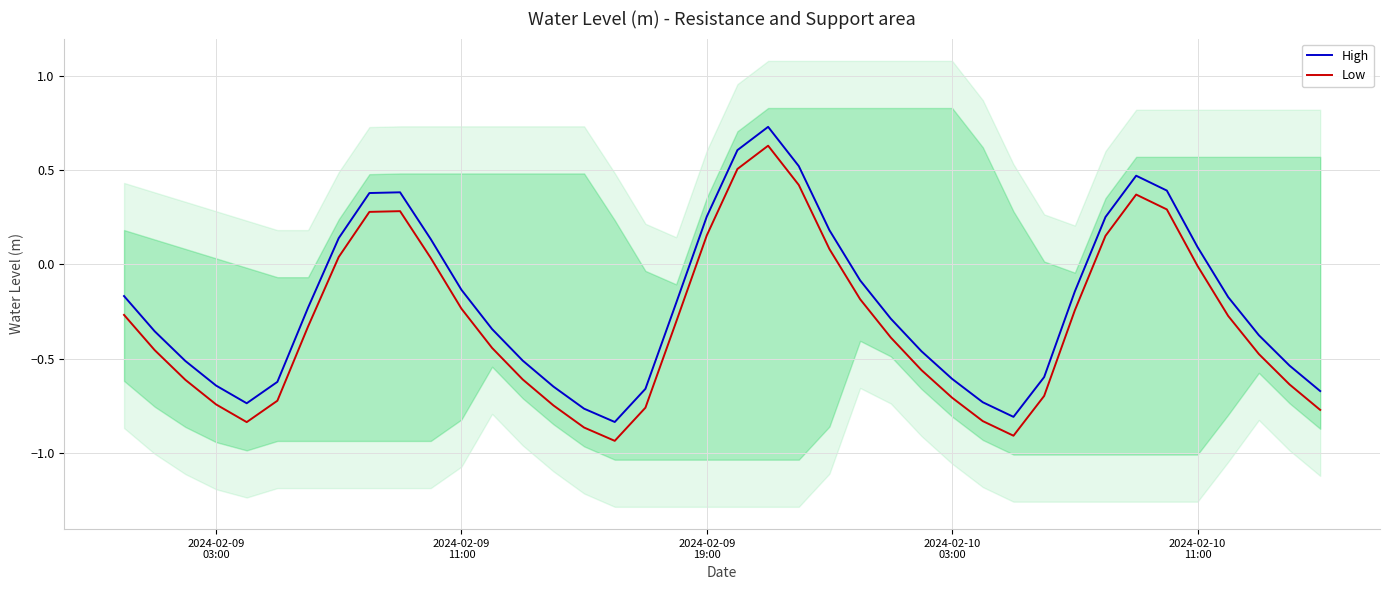

Reading left to right, extract all data points from this chart.

High: -0.2	-0.4	-0.5	-0.6	-0.7	-0.6	-0.2	0.1	0.4	0.4	0.1	-0.1	-0.3	-0.5	-0.6	-0.8	-0.8	-0.7	-0.2	0.3	0.6	0.7	0.5	0.2	-0.1	-0.3	-0.5	-0.6	-0.7	-0.8	-0.6	-0.1	0.3	0.5	0.4	0.1	-0.2	-0.4	-0.5	-0.7
Low: -0.3	-0.5	-0.6	-0.7	-0.8	-0.7	-0.3	0.0	0.3	0.3	0.0	-0.2	-0.4	-0.6	-0.7	-0.9	-0.9	-0.8	-0.3	0.2	0.5	0.6	0.4	0.1	-0.2	-0.4	-0.6	-0.7	-0.8	-0.9	-0.7	-0.2	0.2	0.4	0.3	-0.0	-0.3	-0.5	-0.6	-0.8